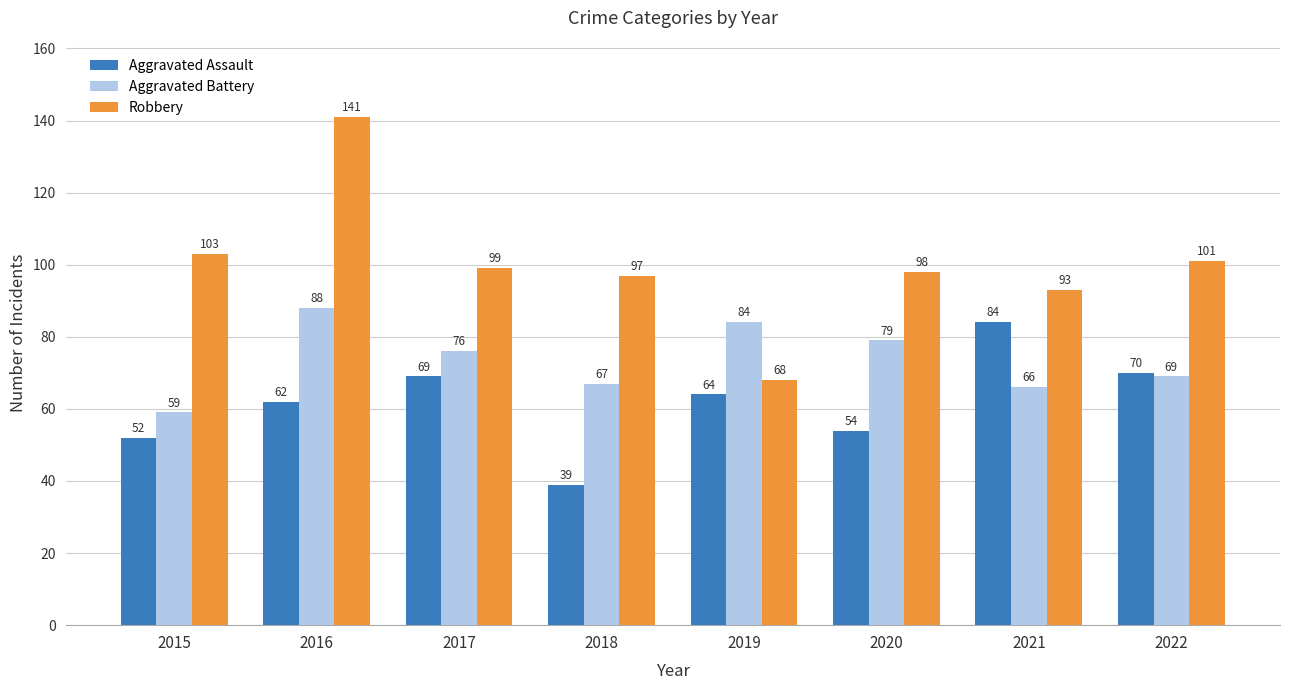

List the labels in order of Aggravated Assault value, smallest first.

2018, 2015, 2020, 2016, 2019, 2017, 2022, 2021